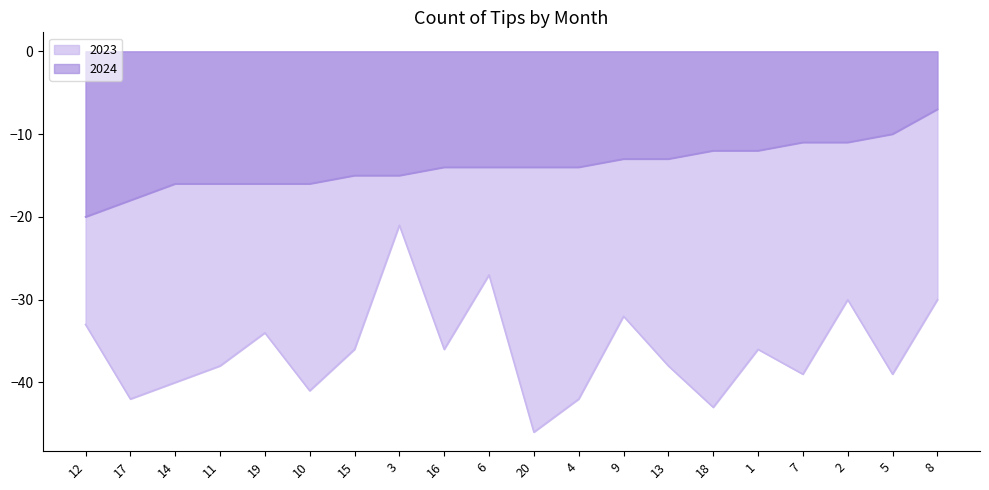

Where is the first local minimum for 2023?

17